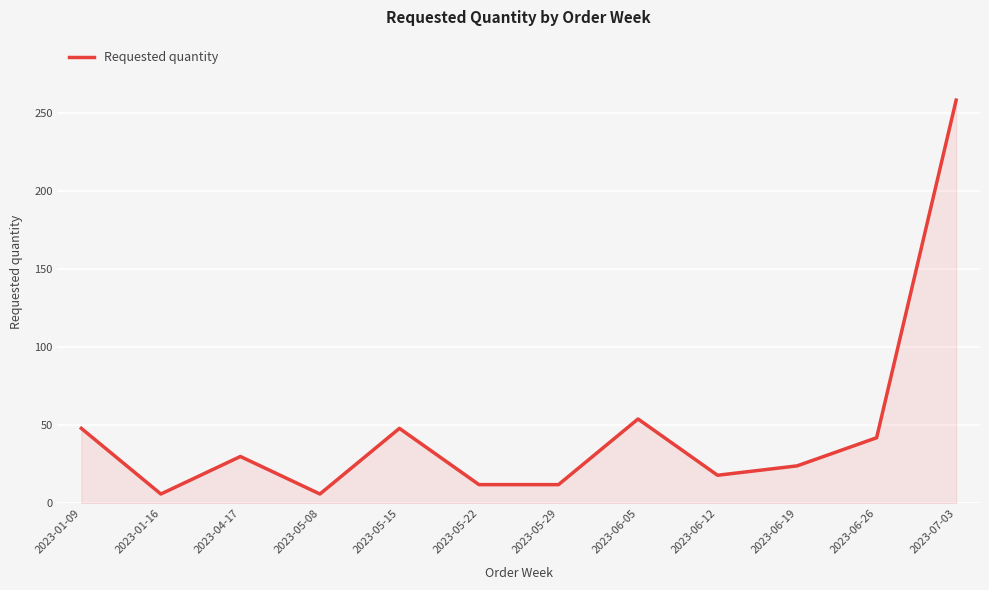

Between 2023-05-08 and 2023-04-17, which is larger?

2023-04-17